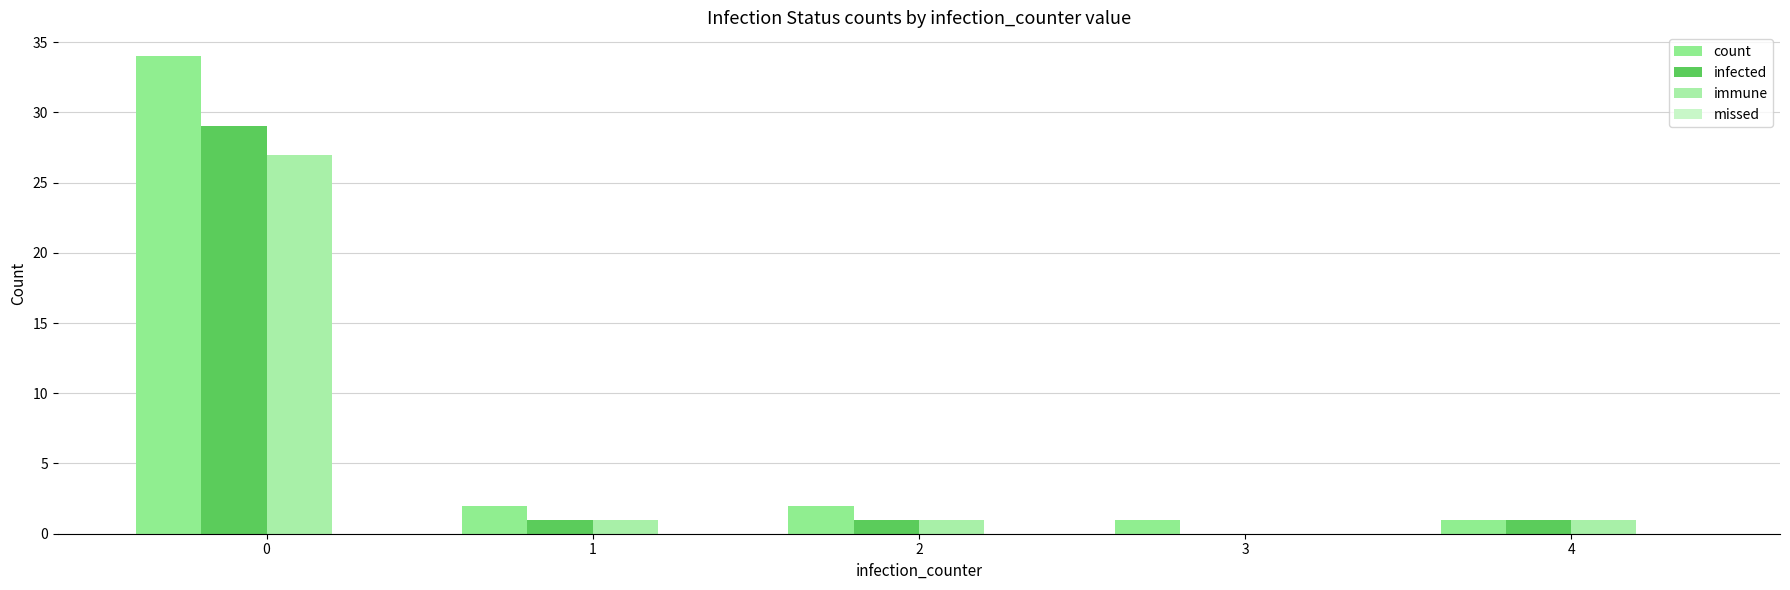

What is the spread (max minus min) of values at 0?

7